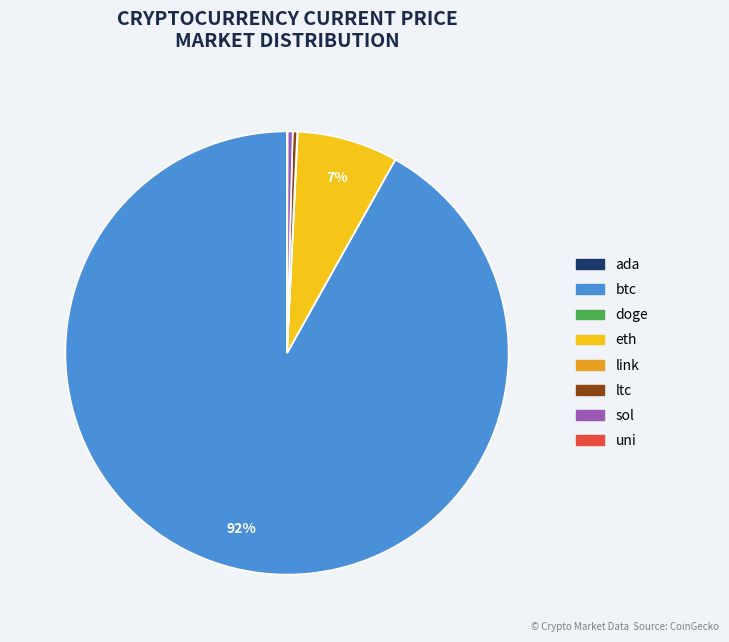

Combined, do ltc and sol account for over 50%?

No